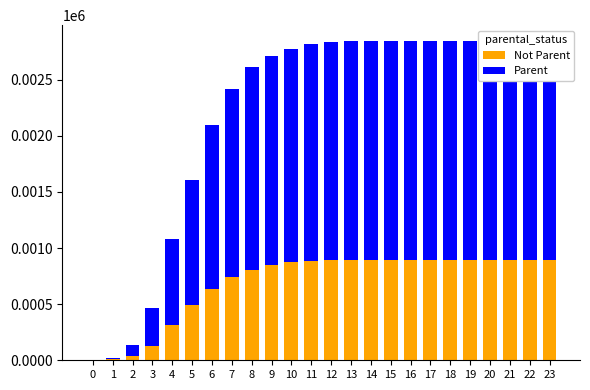

Reading left to right, what are all the values shown in this chart?

Not Parent: 0=1	1=7	2=37	3=126	4=311	5=489	6=639	7=738	8=807	9=847	10=871	11=885	12=891	13=894	14=895	15=895	16=895	17=895	18=895	19=895	20=895	21=895	22=895	23=895
Parent: 0=1	1=14	2=103	3=336	4=767	5=1120	6=1461	7=1676	8=1802	9=1867	10=1905	11=1930	12=1941	13=1946	14=1948	15=1948	16=1948	17=1948	18=1948	19=1948	20=1948	21=1948	22=1948	23=1948